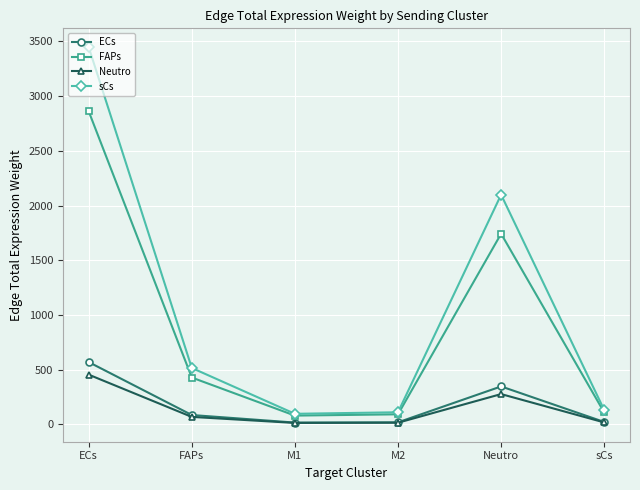

What is the total value across all series at ECs?

7332.5